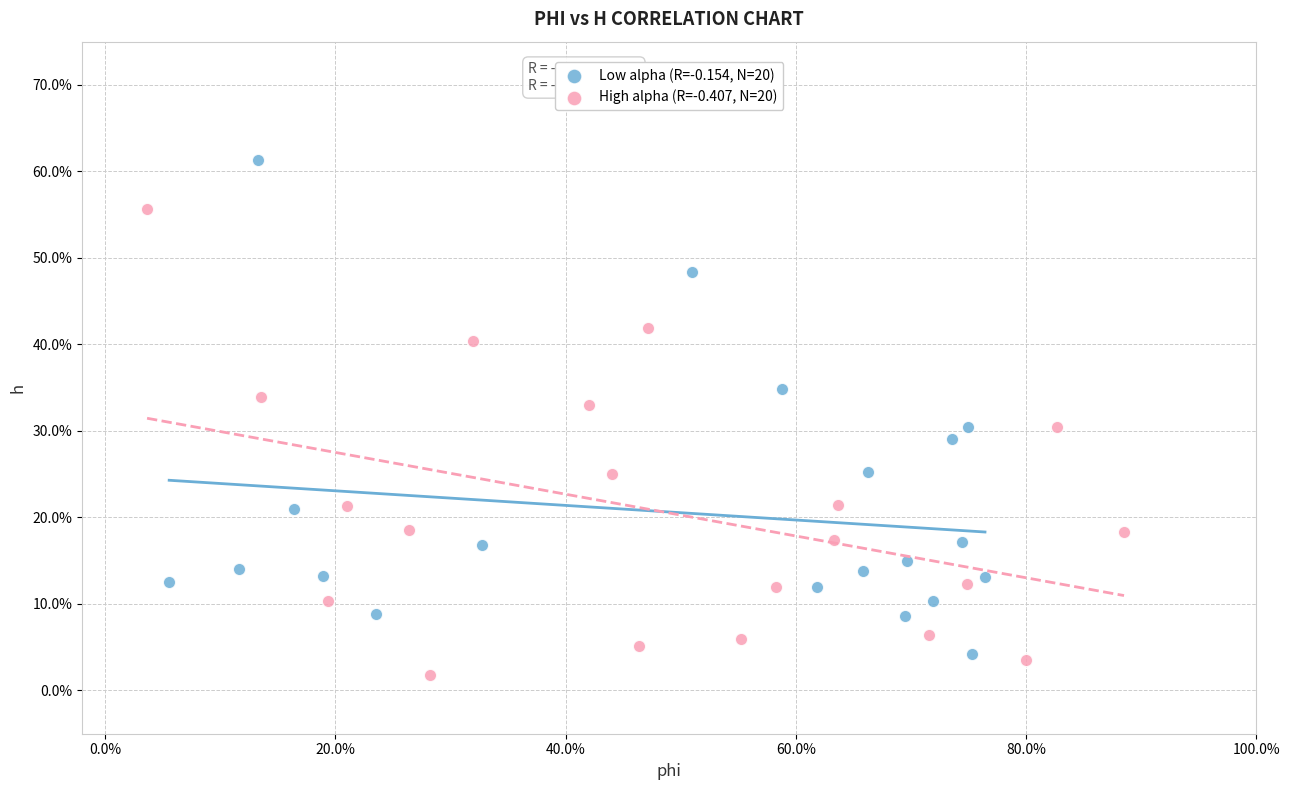

What are all the series names shown in the legend?

Low alpha (R=-0.154, N=20), High alpha (R=-0.407, N=20)